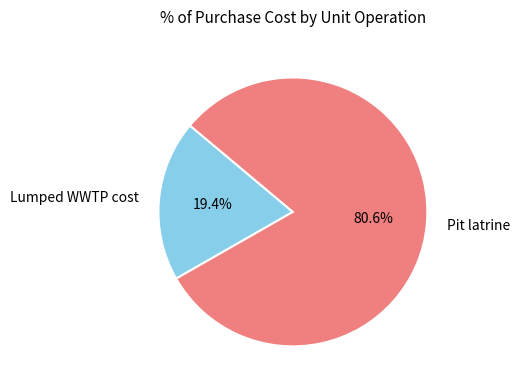

Combined, what portion of the pie is Lumped WWTP cost and Pit latrine?

100.0%